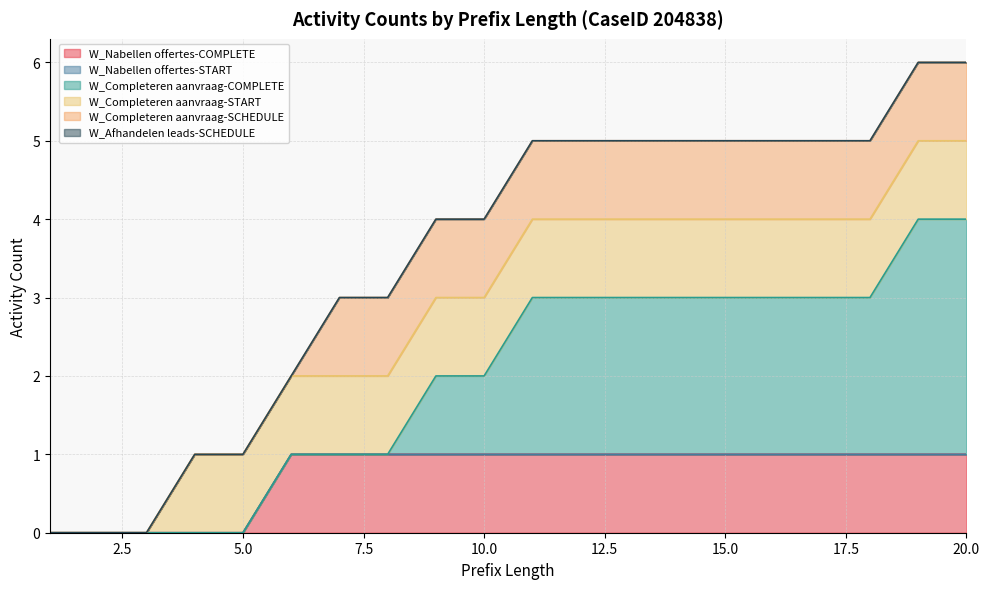

What is the value of the W_Completeren aanvraag-START point at the 7th from the left?

1